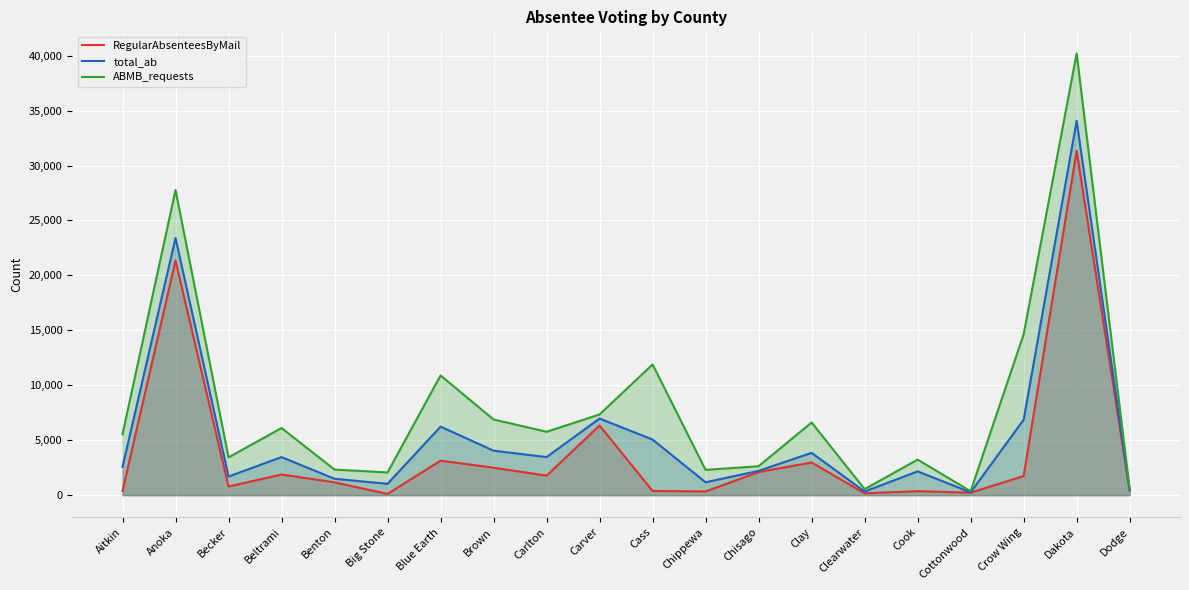

True or false: RegularAbsenteesByMail and total_ab intersect in this chart.

False